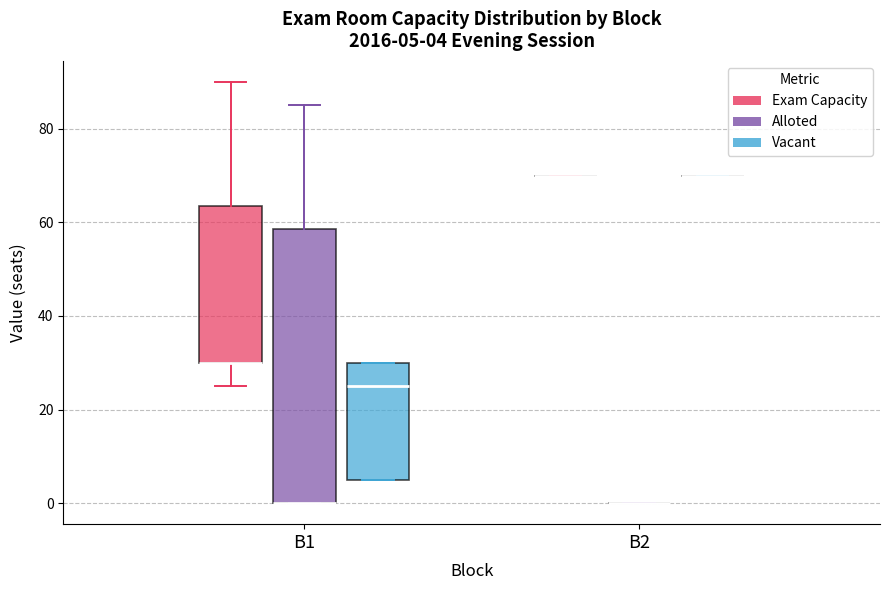

Which box is the tallest, from its lower edge to its upper edge?

B1 (Alloted)